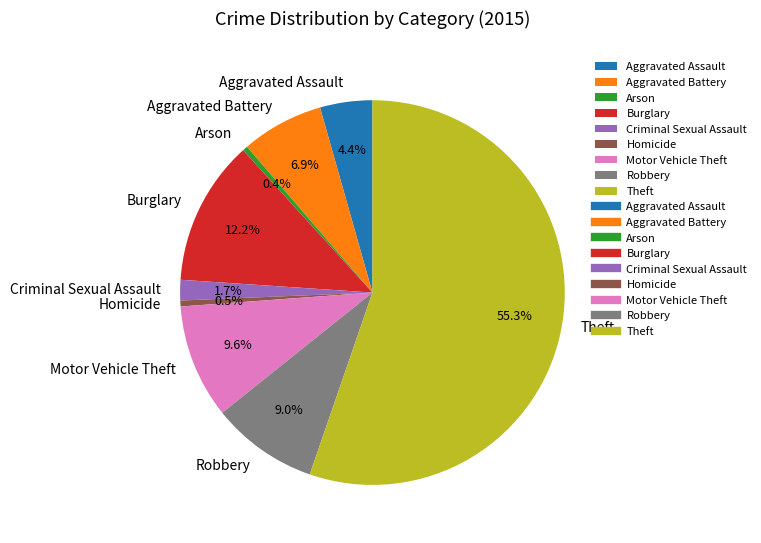

What is the ratio of the value at Theft to the value at Burglary?

4.5